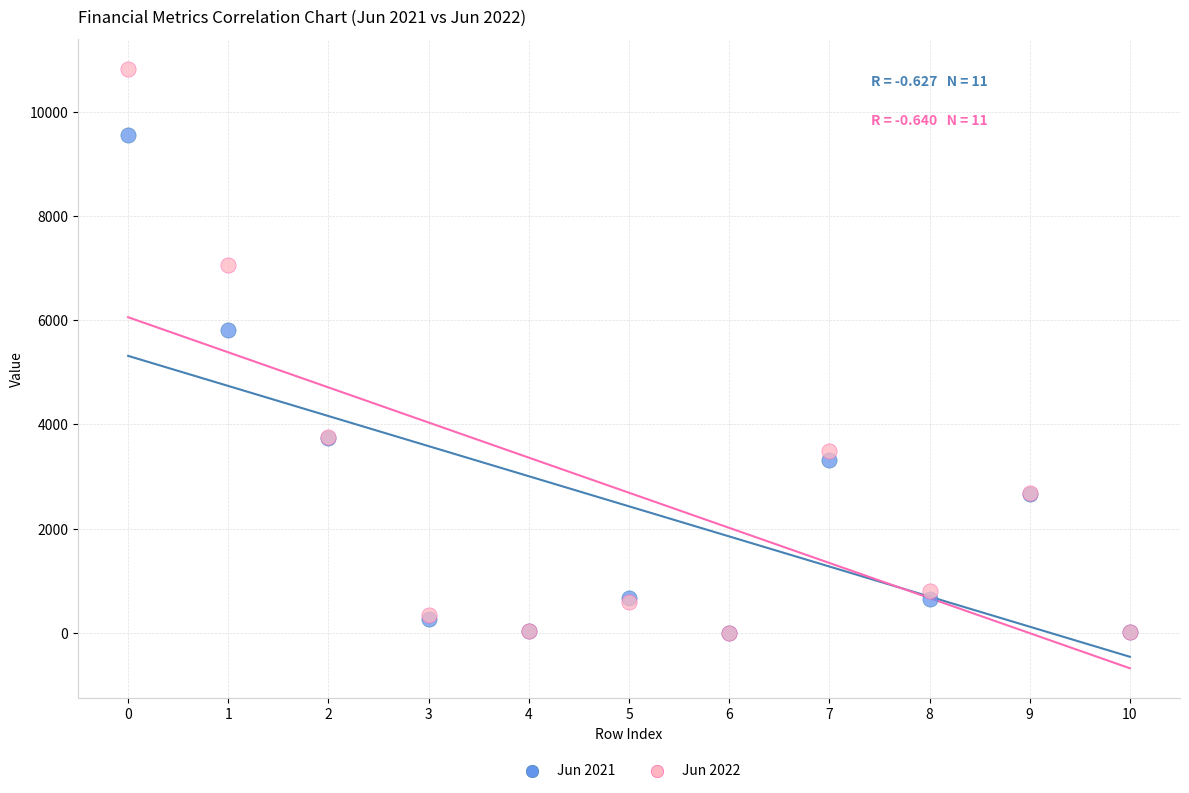

Across all series, what Y value is closest to 5408?

5814.0